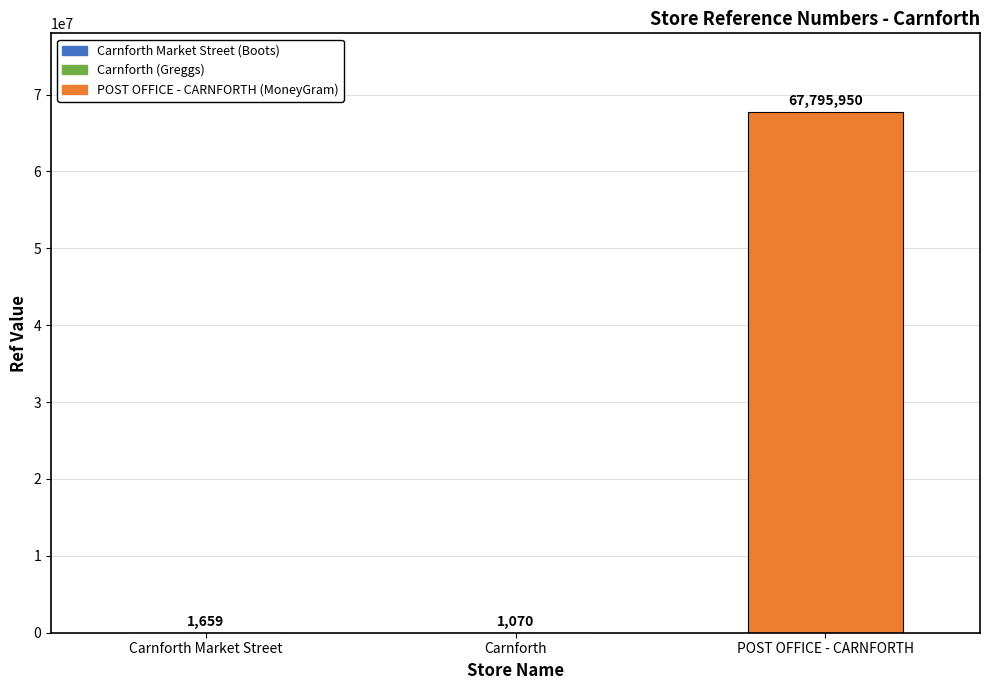

At which label is the value closest to 33898510?

Carnforth Market Street